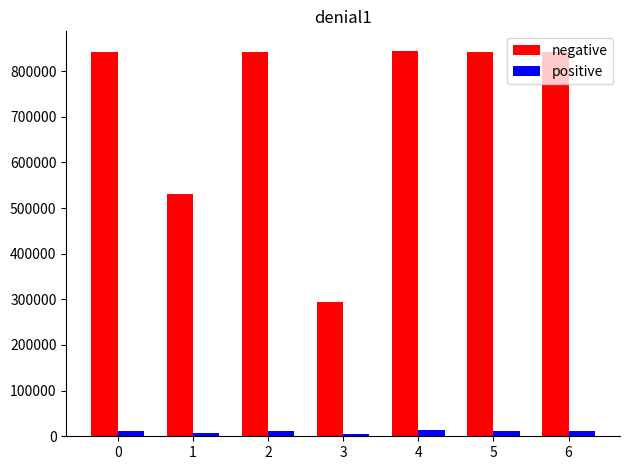

List the series in order of their overall mean, highest first.

negative, positive